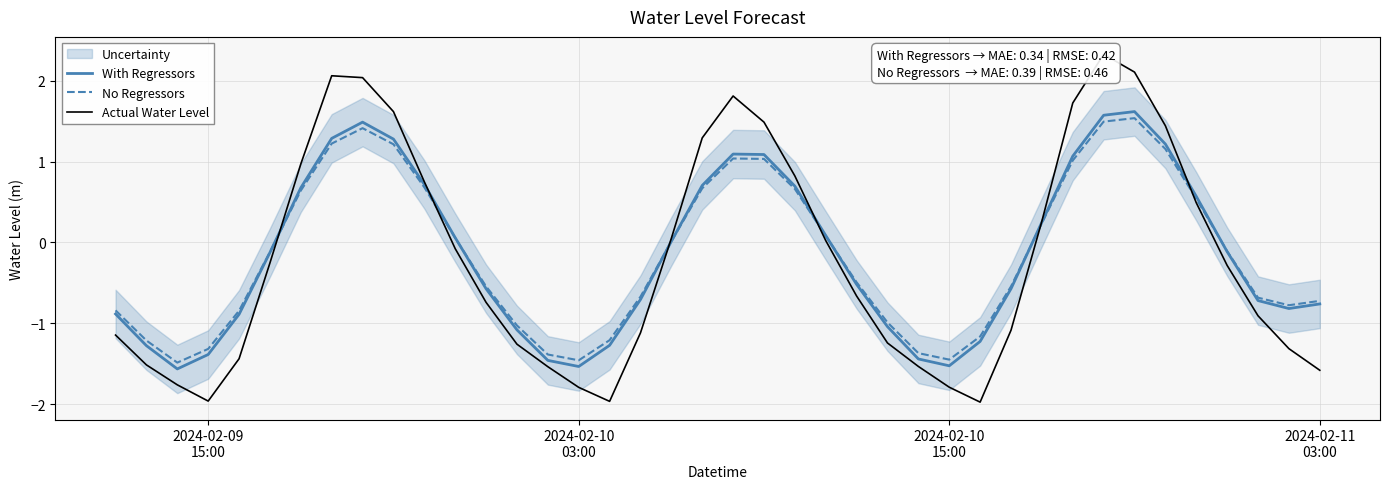

True or false: No Regressors has a value of 0.1 at 6.

False